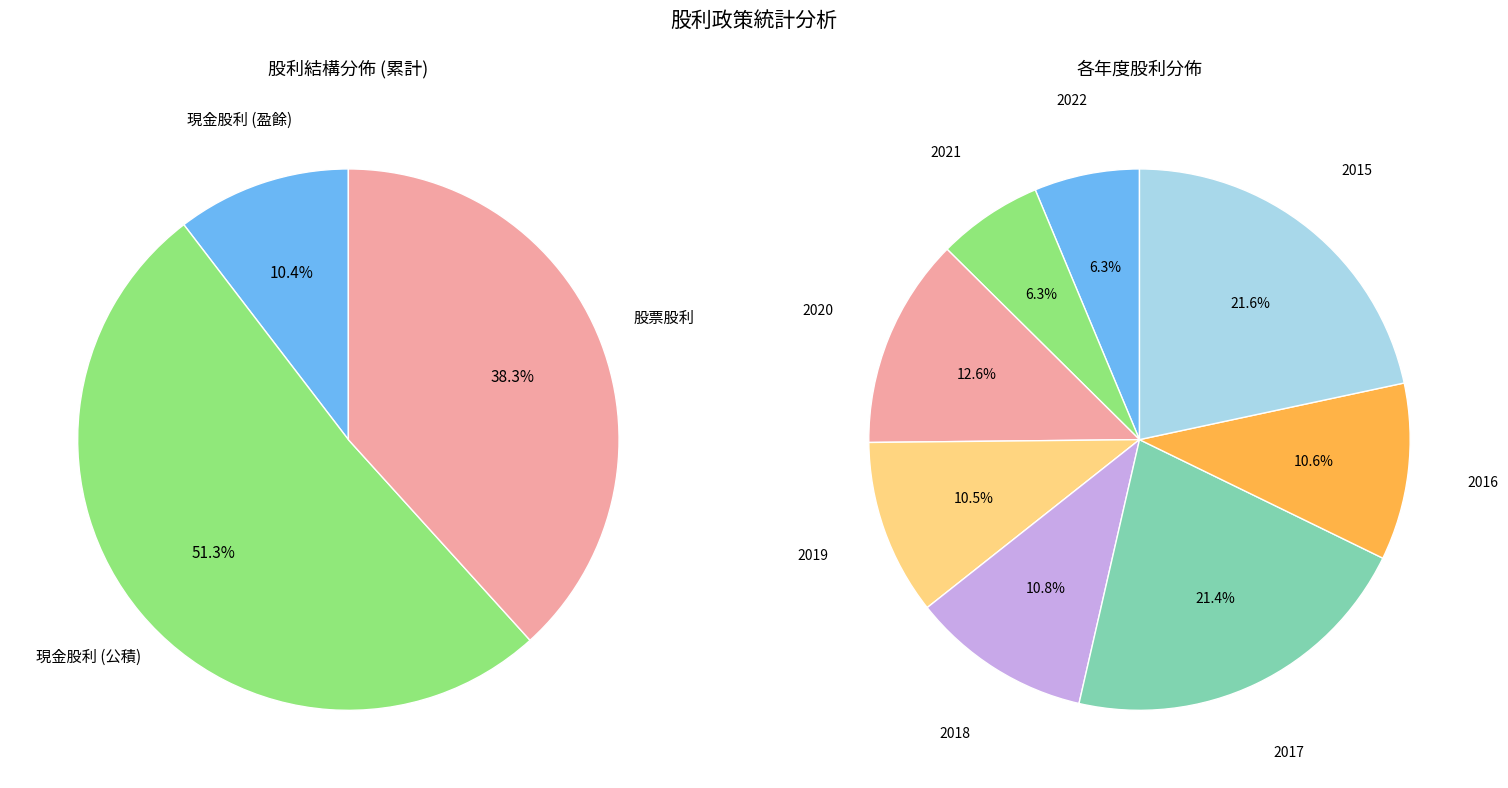

Which series has the widest spread of values?

Cash Dividend (公積)